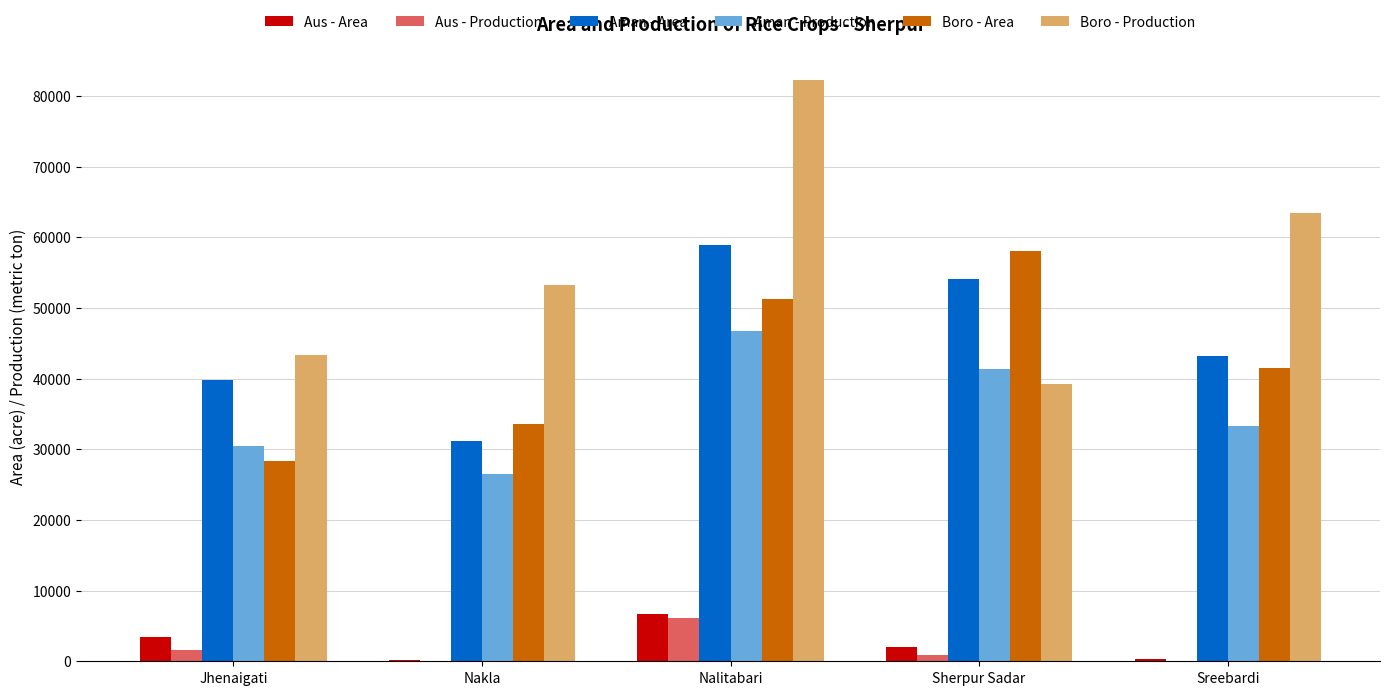

What is the spread (max minus min) of values at Nalitabari?

76123